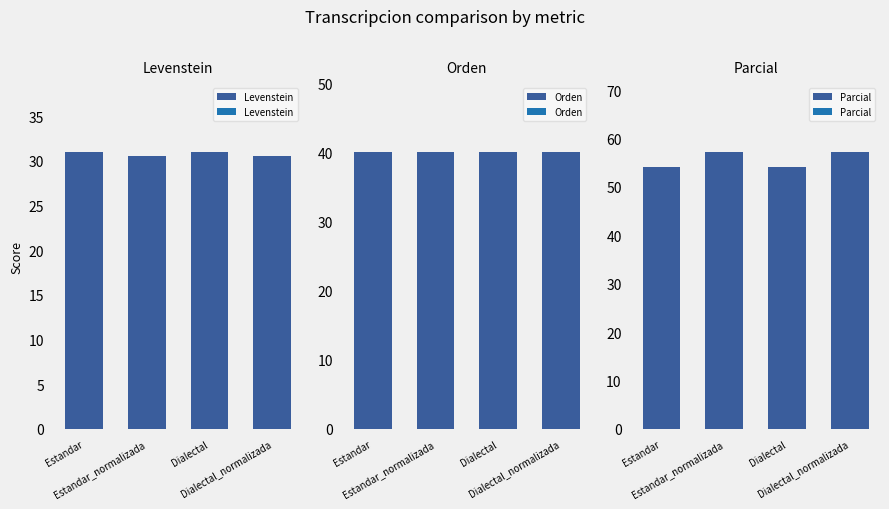

Reading left to right, extract all data points from this chart.

Levenstein: Estandar=31.0	Estandar_normalizada=30.6	Dialectal=31.0	Dialectal_normalizada=30.6
Orden: Estandar=40.0	Estandar_normalizada=40.0	Dialectal=40.0	Dialectal_normalizada=40.0
Parcial: Estandar=54.2	Estandar_normalizada=57.1	Dialectal=54.2	Dialectal_normalizada=57.1